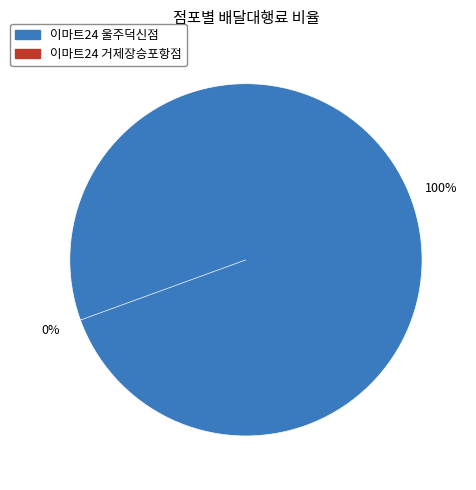

Which slice represents more than half of the pie?

이마트24 울주덕신점